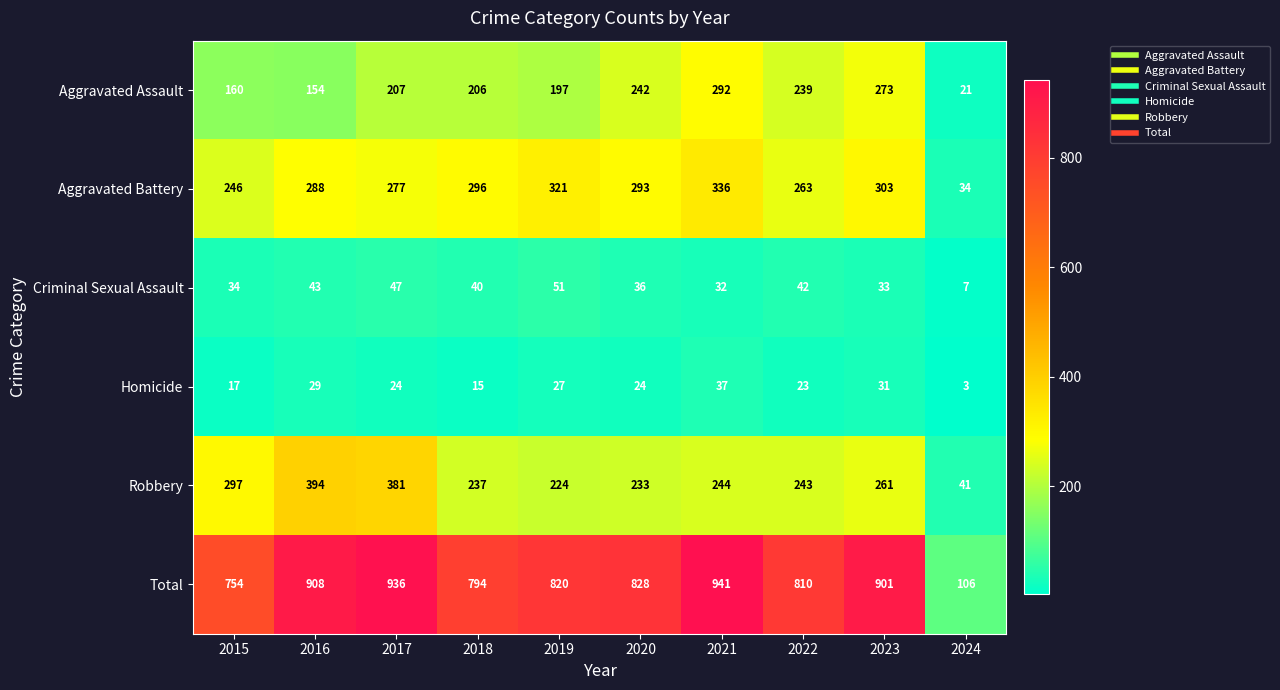

Which series has the widest spread of values?

Total